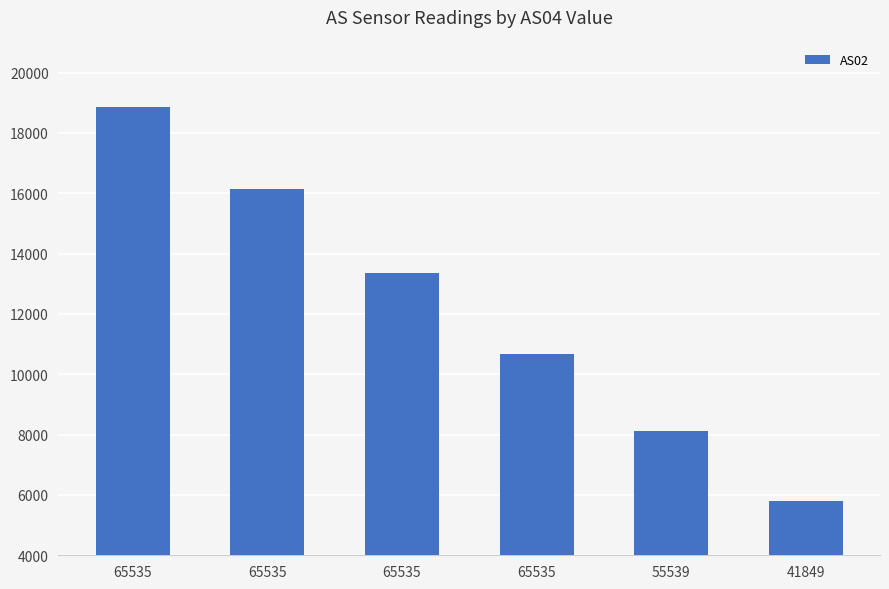

What is the difference between the maximum and minimum values?

13050